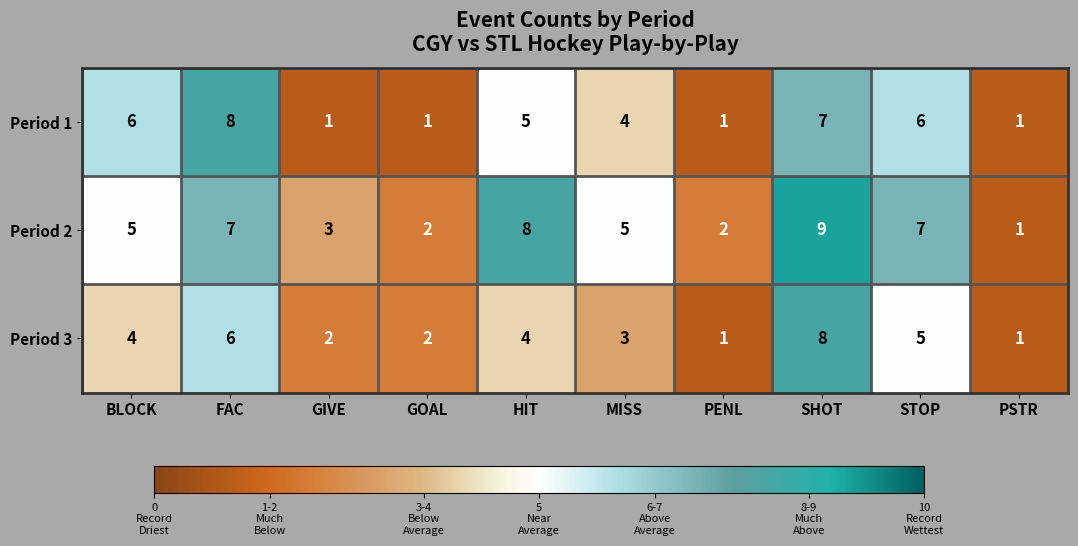

Which series has the widest spread of values?

Period 2